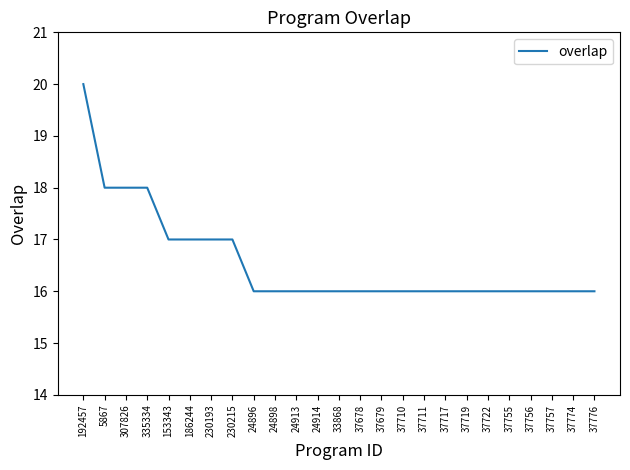

True or false: the data shows 16 at 37756.

True